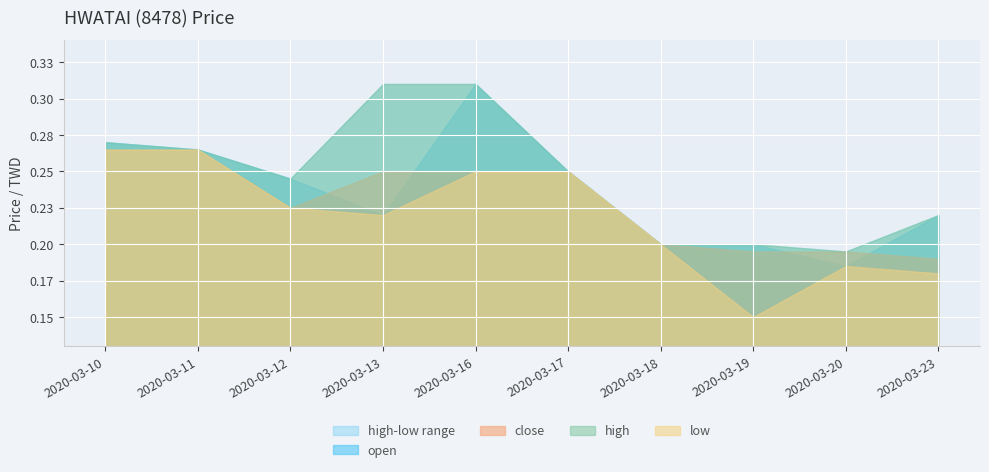

Does the chart display data point markers on the line(s)?

No